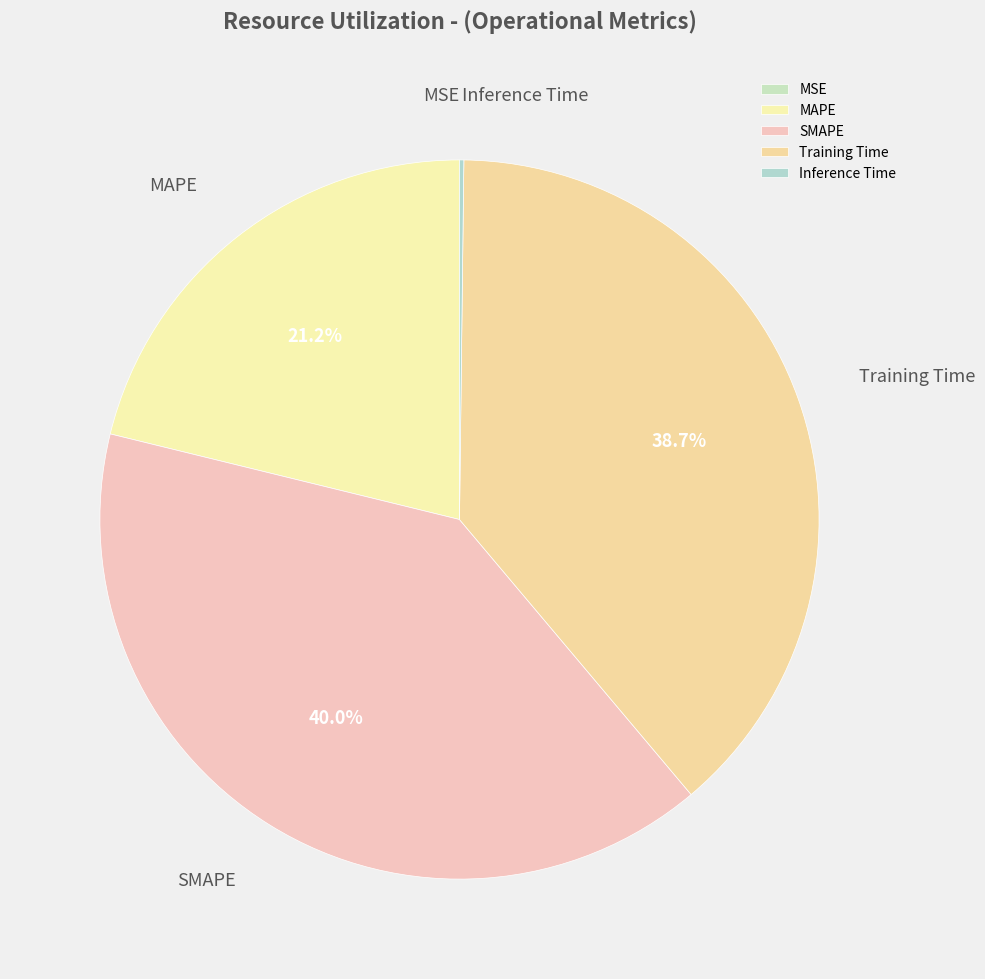

What is the total percentage of MAPE and SMAPE?

61.1%